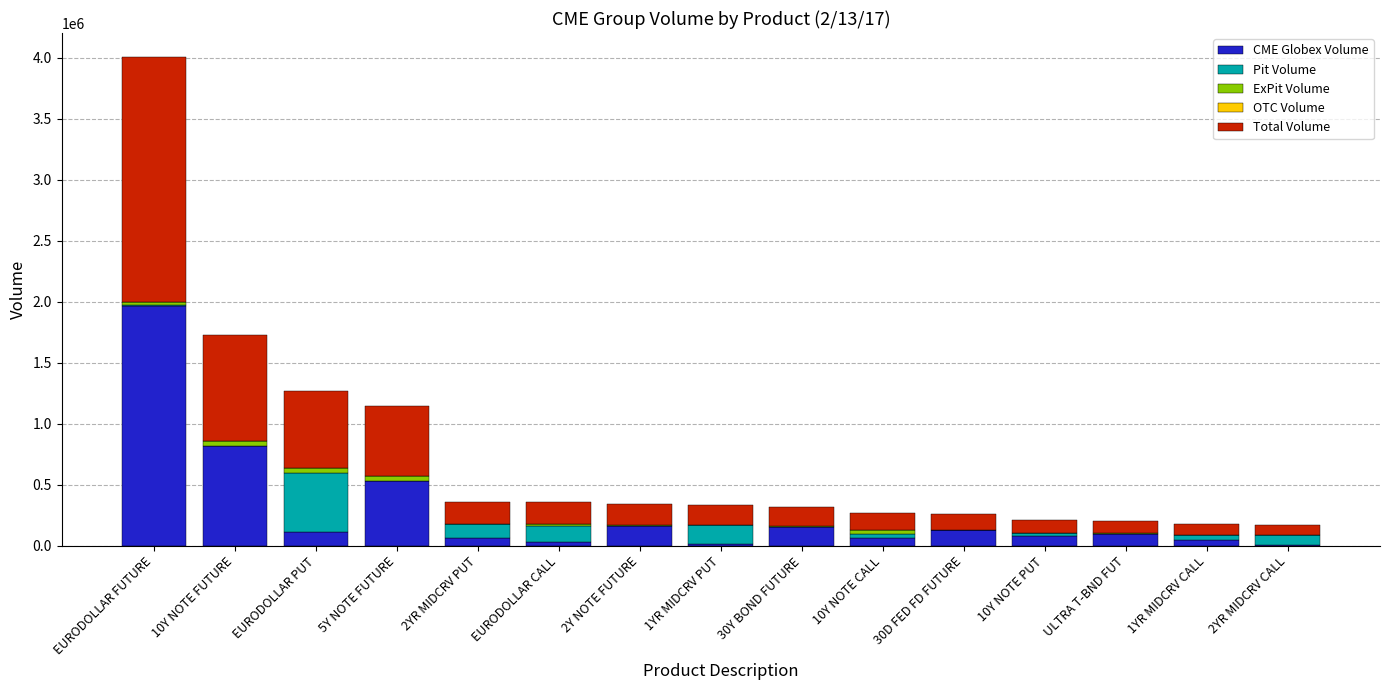

At which category is the sum across all series the highest?

EURODOLLAR FUTURE